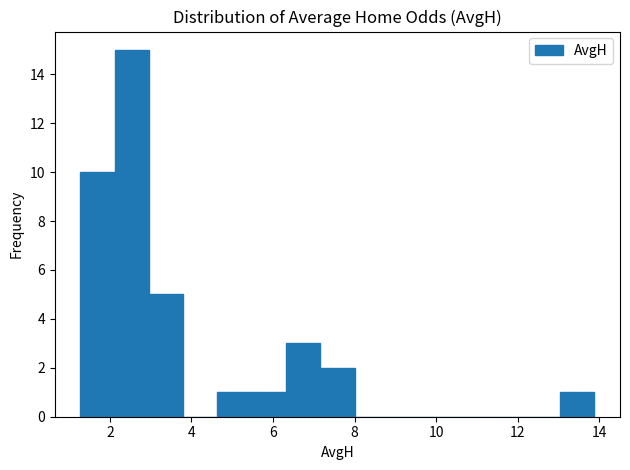

Reading left to right, transcribe this chart: for each bar, give the range it covers on the x-axis and its height. Neither the bar edges nor the heights are printed on the chart, so give them approximately, as read against the axes.

1.28 to 2.12: 10
2.12 to 2.96: 15
2.96 to 3.80: 5
3.80 to 4.64: 0
4.64 to 5.48: 1
5.48 to 6.32: 1
6.32 to 7.16: 3
7.16 to 8.00: 2
8.00 to 8.84: 0
8.84 to 9.68: 0
9.68 to 10.52: 0
10.52 to 11.36: 0
11.36 to 12.20: 0
12.20 to 13.04: 0
13.04 to 13.88: 1